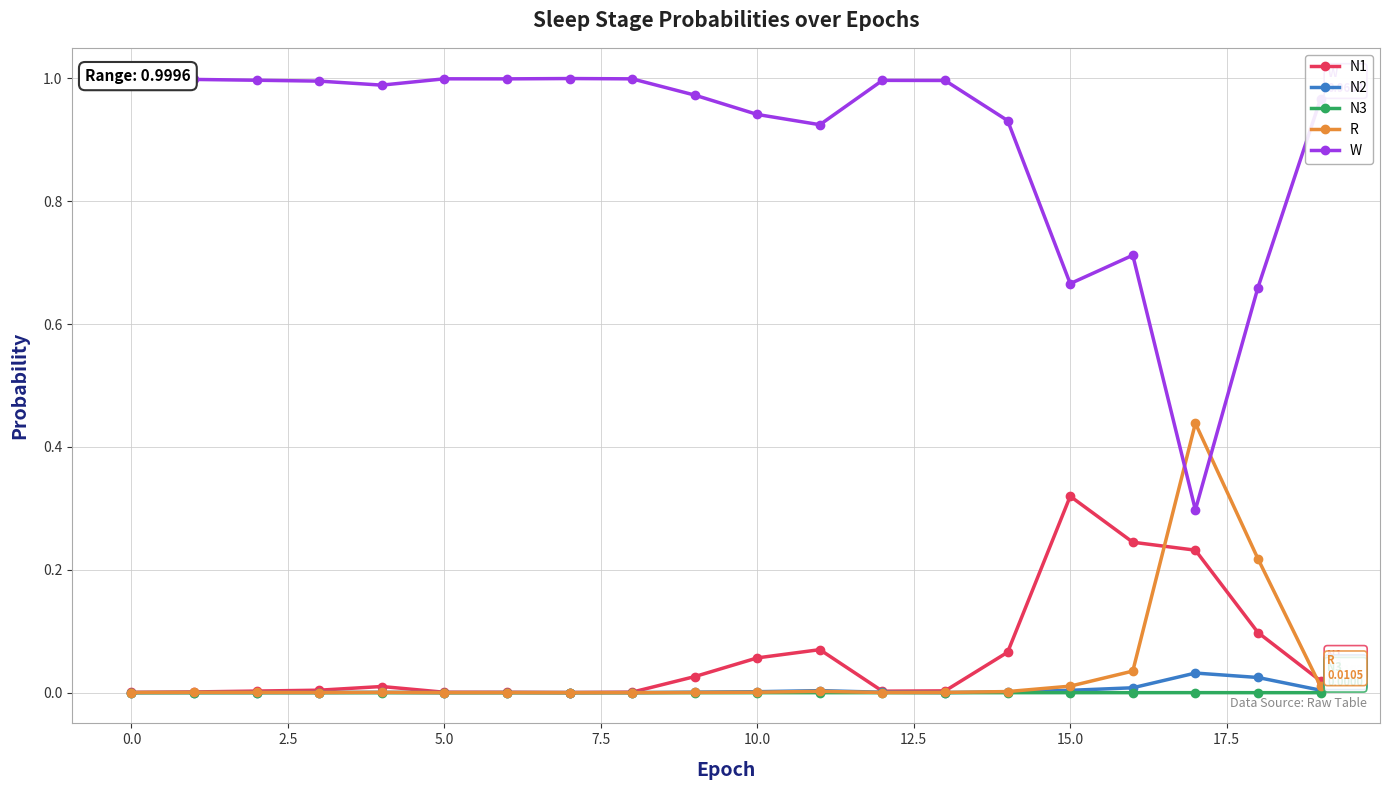

True or false: N1 has more than 1 points higher than both neighbors.

True